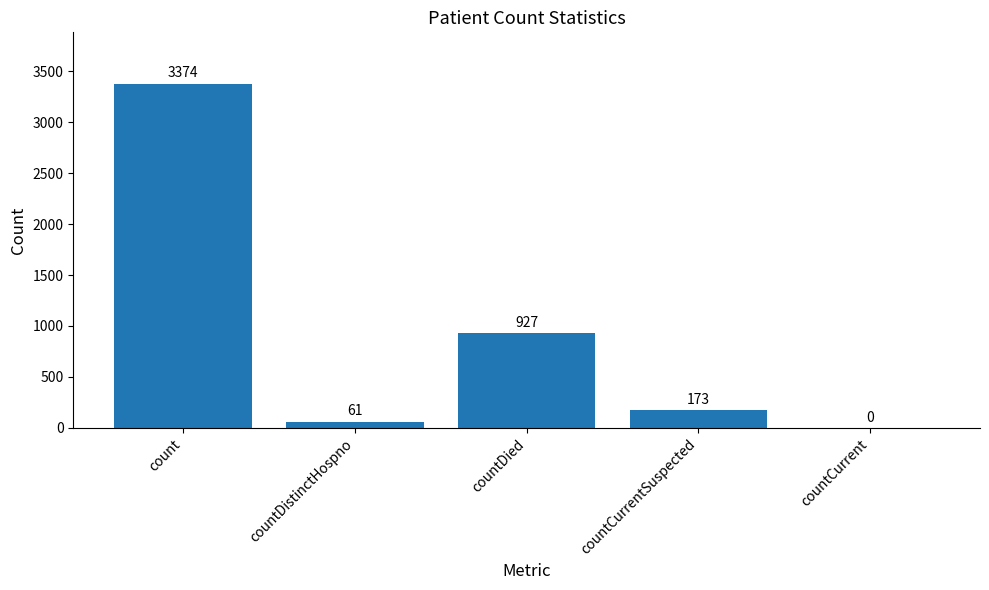

How many categories are shown in the chart?

5